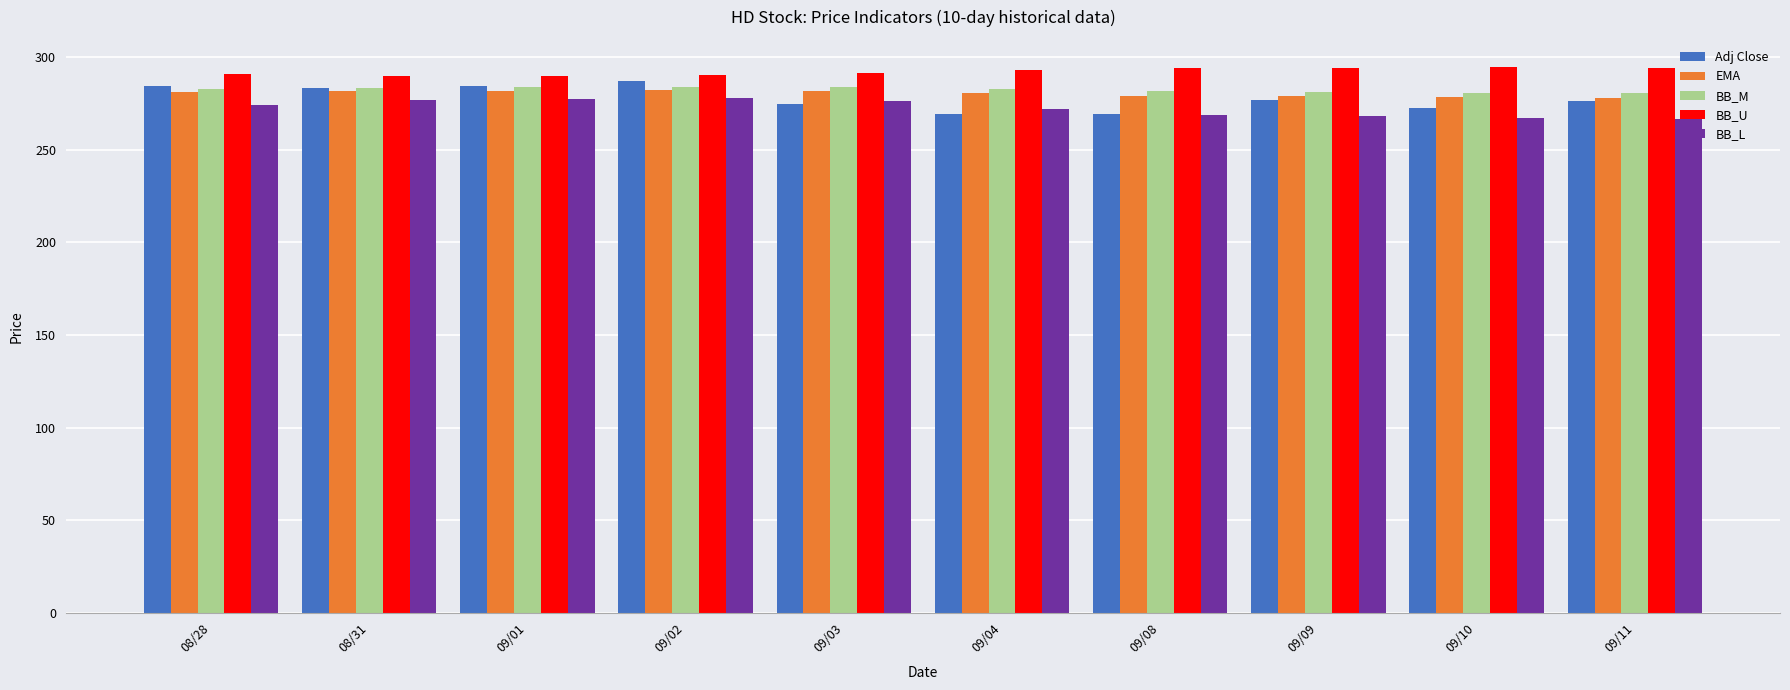

How many distinct data groups are displayed?

5